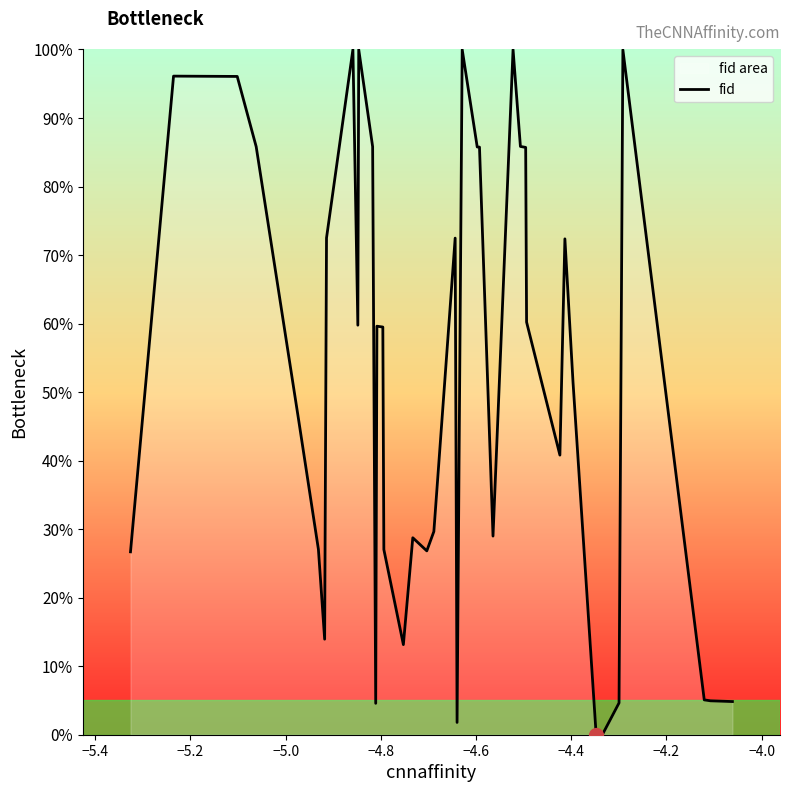

What is the difference between the maximum and minimum values?

100.0